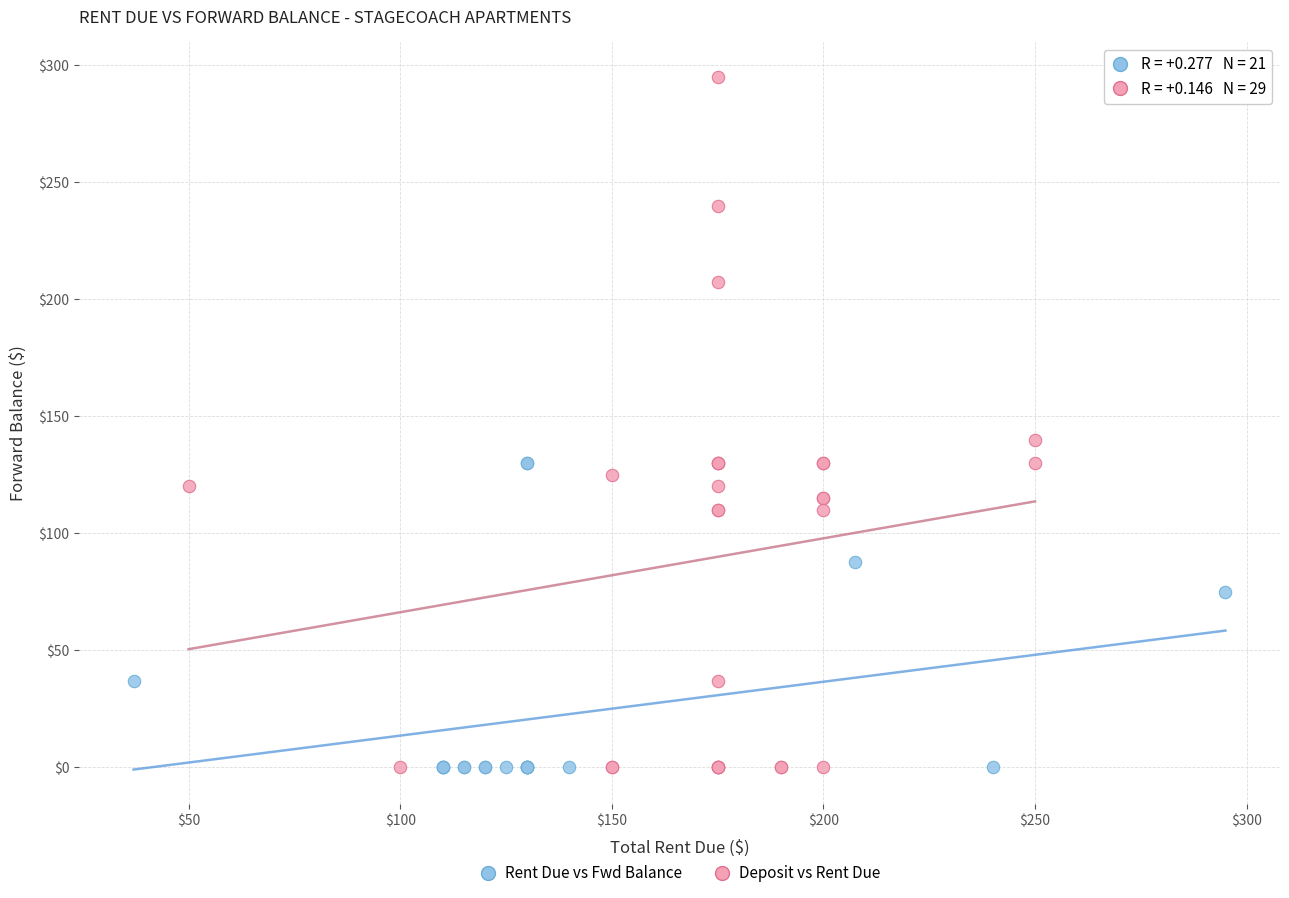

Which series has the widest spread of Y values?

Deposit vs Rent Due